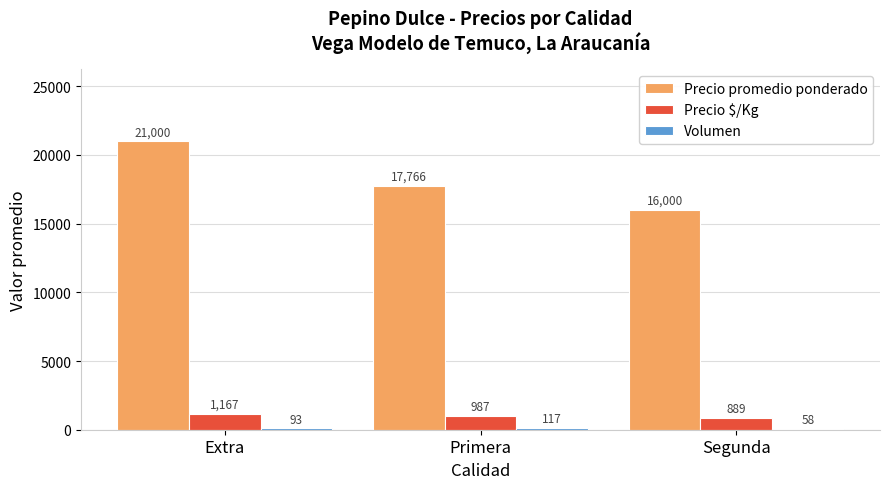

What is the greatest value displayed?

21000